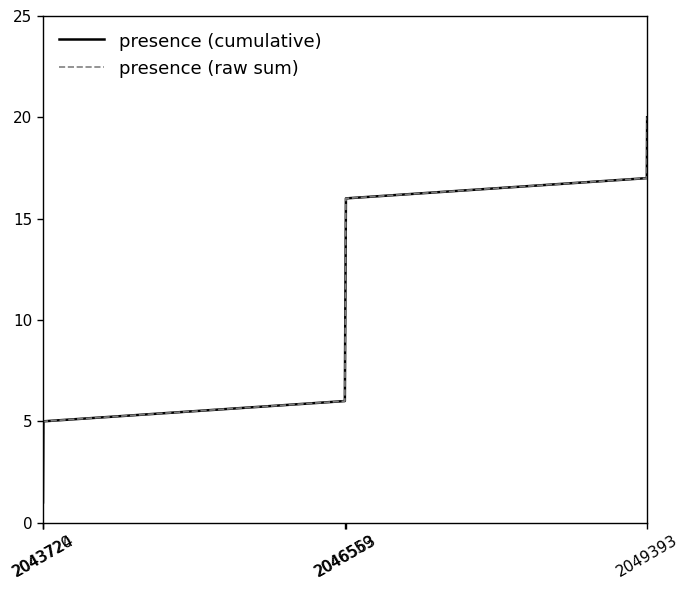

What is the average value of the presence (raw sum) series?

10